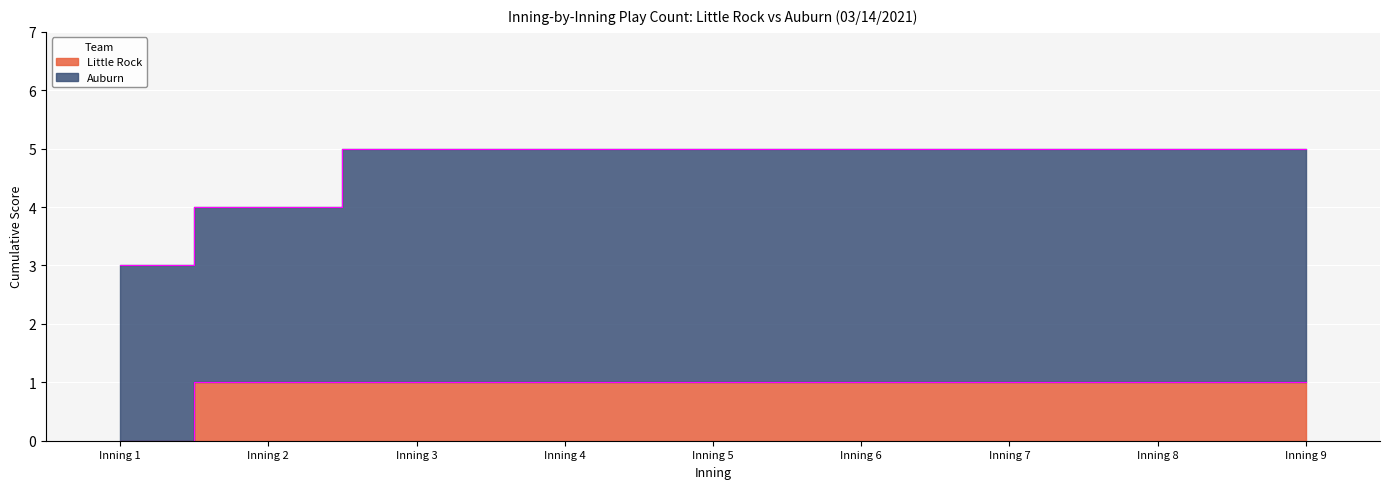

Where is the data nearest to the value 0?

Inning 1